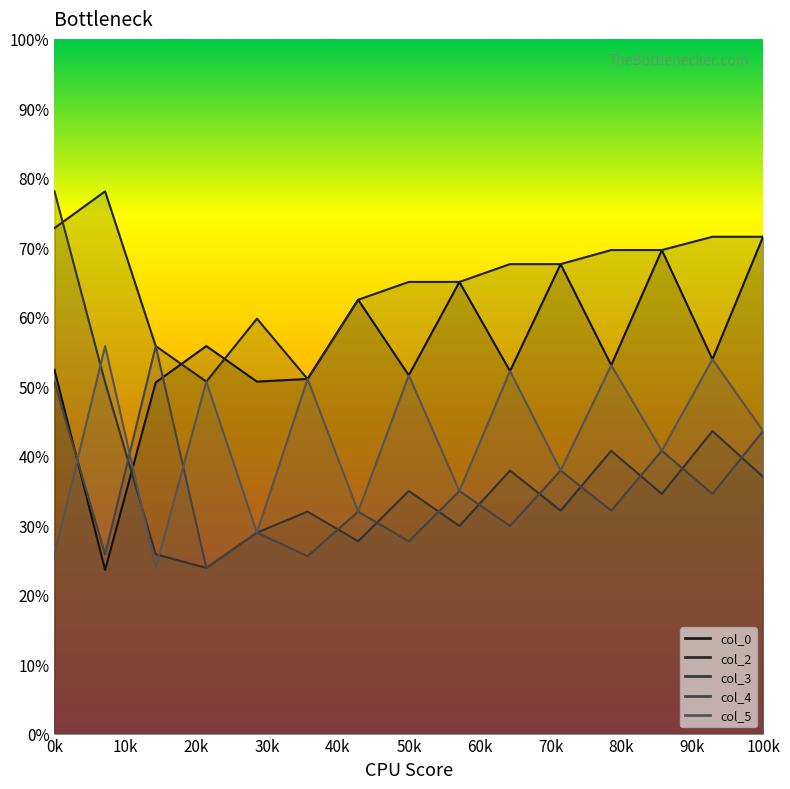

Rank the series by their maximum value, from highest to lowest.

col_2, col_3, col_0, col_4, col_5